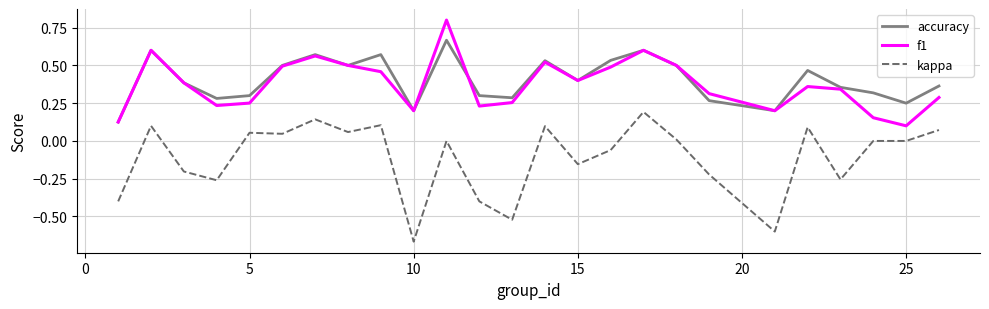

Rank the series by their maximum value, from highest to lowest.

f1, accuracy, kappa